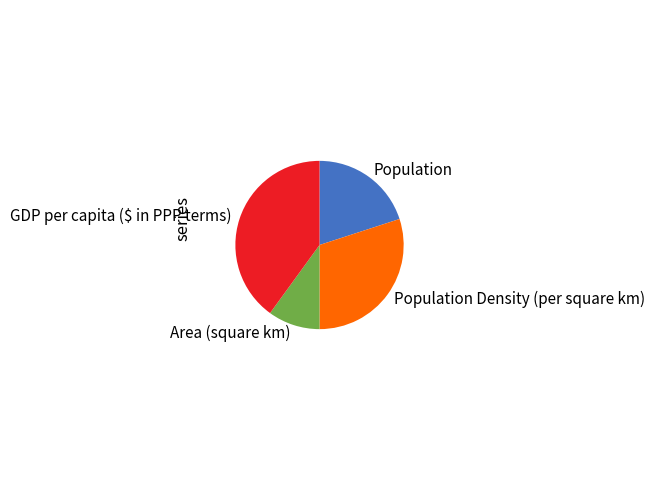

Do GDP per capita ($ in PPP terms) and Population together represent more than half of the pie?

Yes